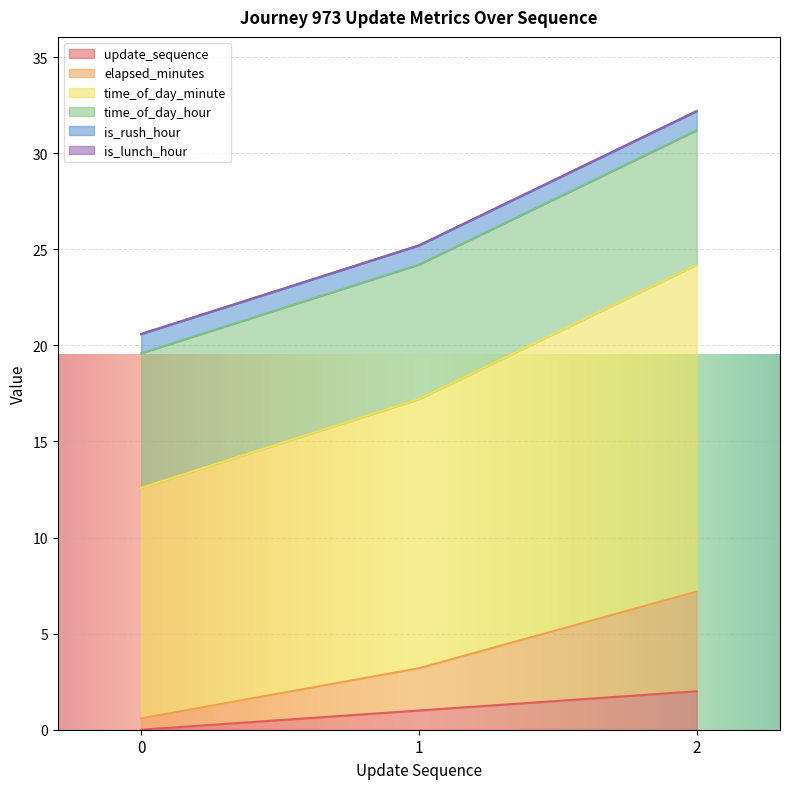

How many lines are shown in the chart?

6